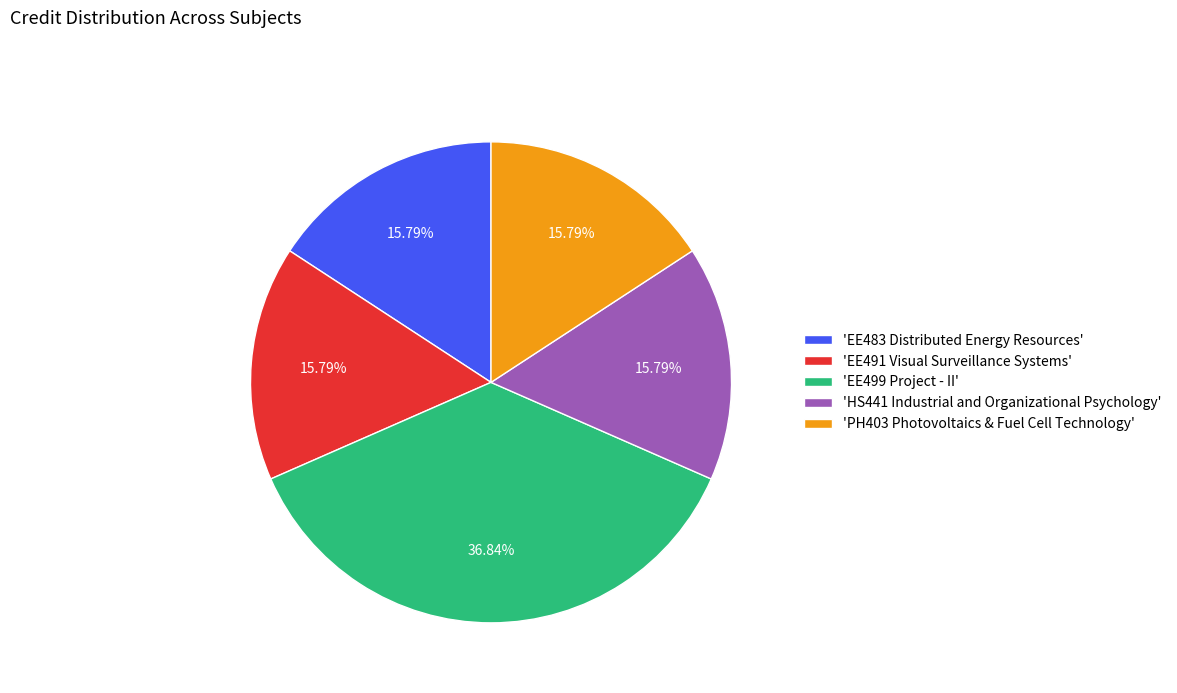

Is the sum of 'EE499 Project - II' and 'EE491 Visual Surveillance Systems' greater than half?

Yes